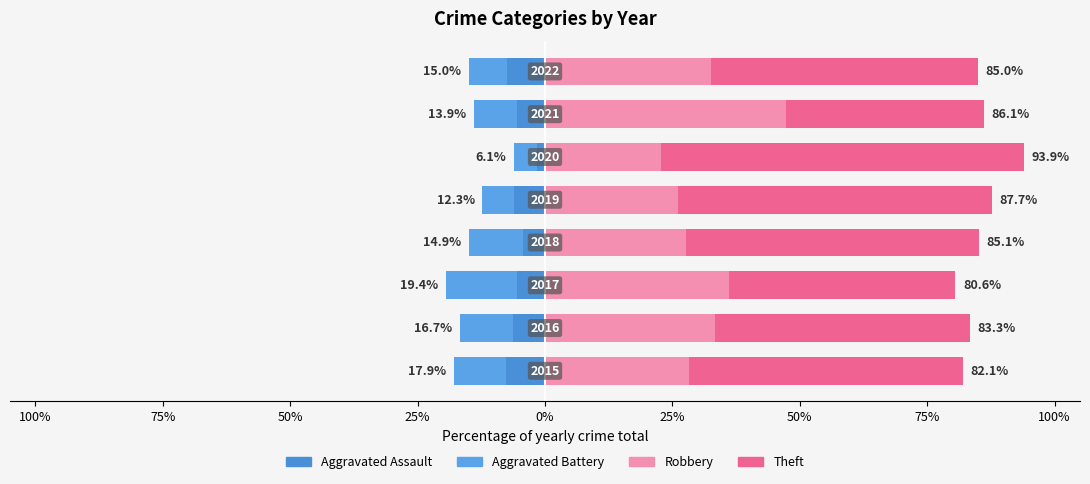

Which series changed the most between 25% and 50%?

Theft